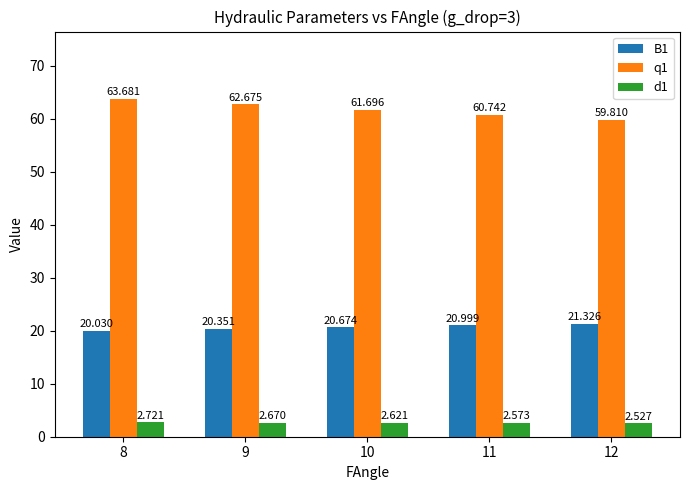

Which series has the largest total across all categories?

q1